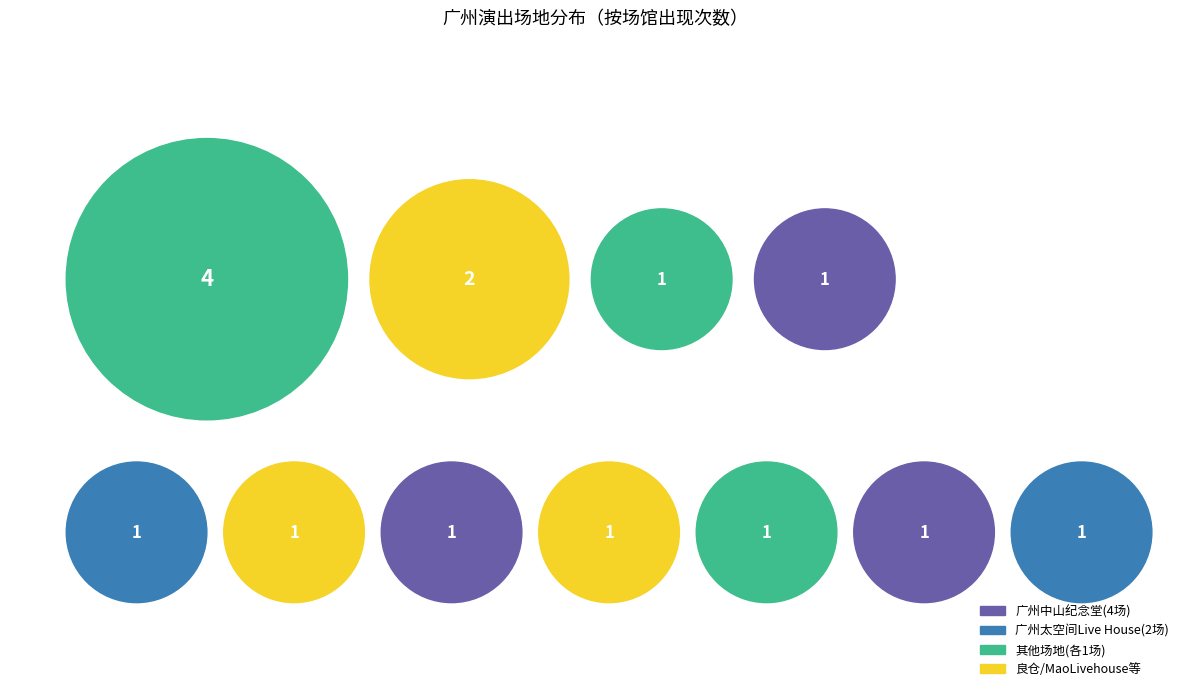

The 啤厂媒棚 slice represents 17% of the pie. True or false?

False